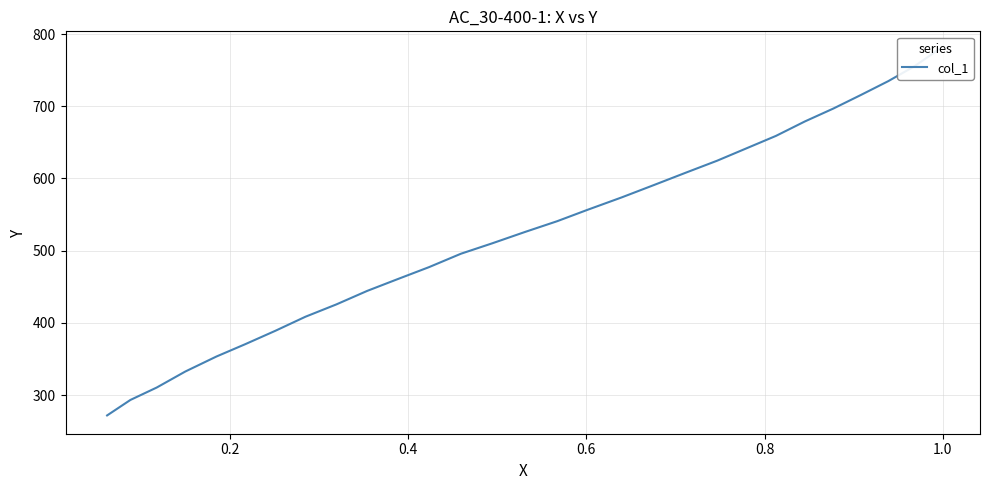

True or false: the data shows 1312.7 at 0.2.

False